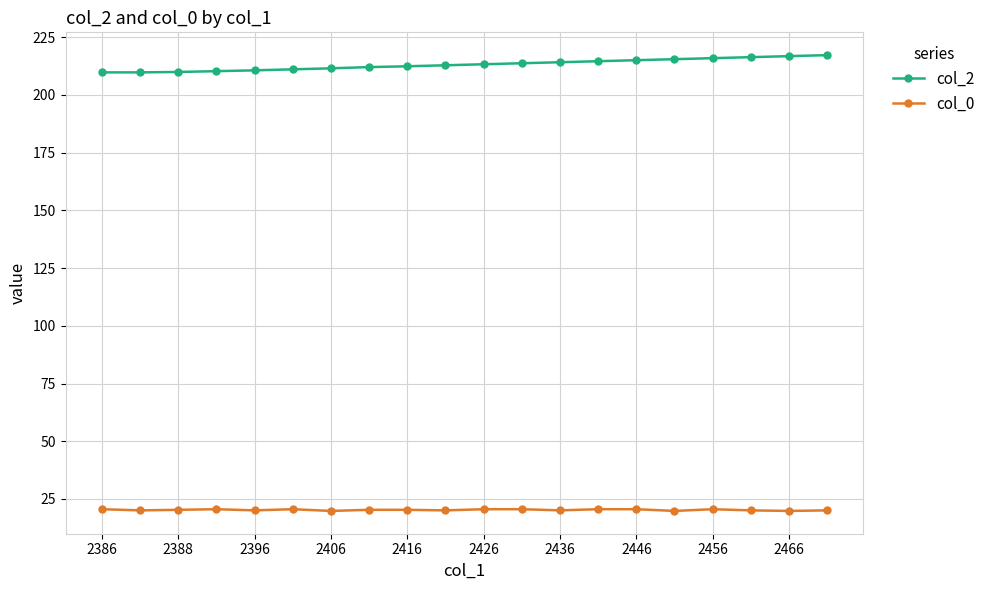

List the series in order of their overall mean, highest first.

col_2, col_0